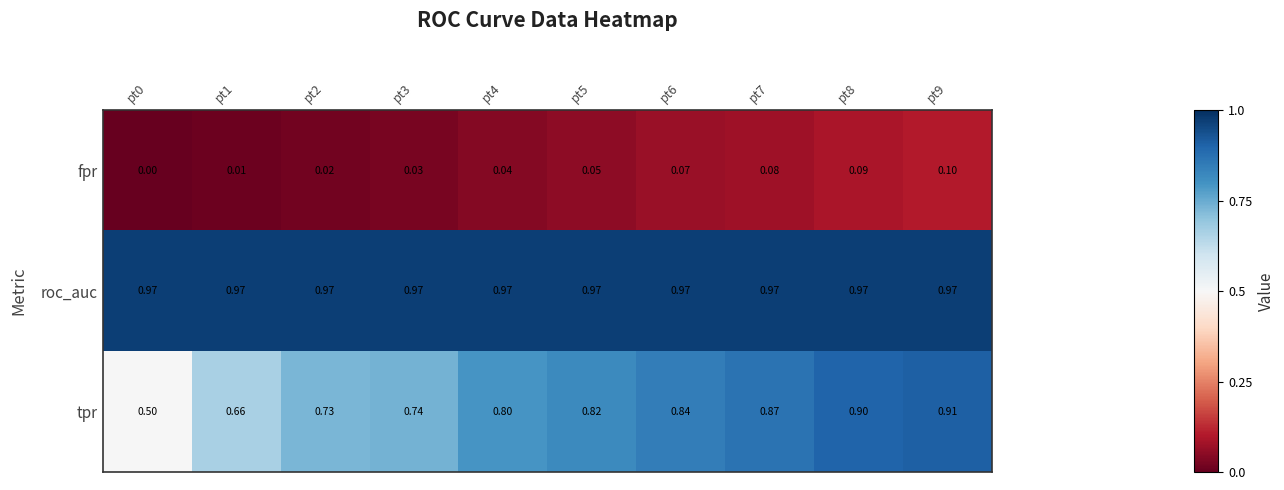

Which series has the largest range (max minus min)?

tpr